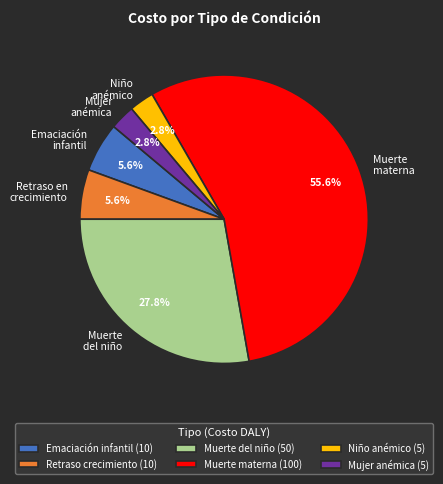

Is the sum of Emaciación infantil and Retraso en crecimiento greater than half?

No